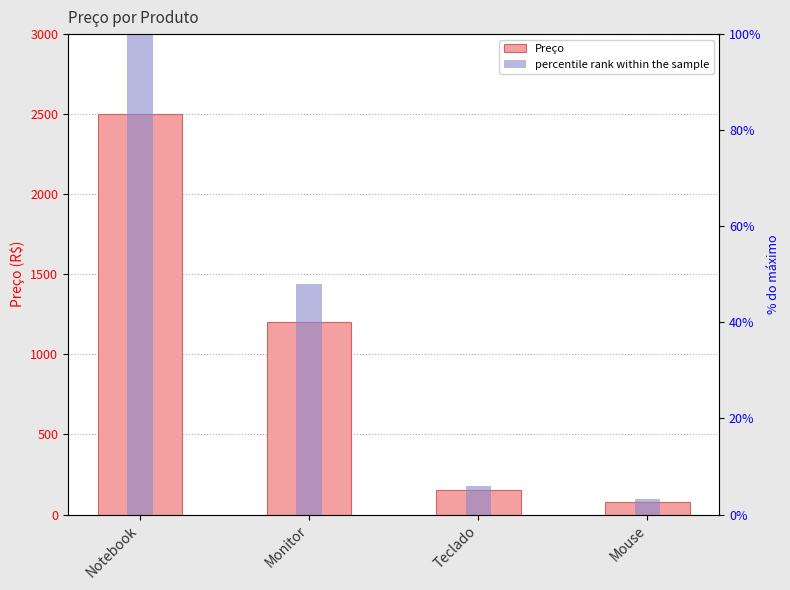

Which category has the highest value across all series?

Notebook